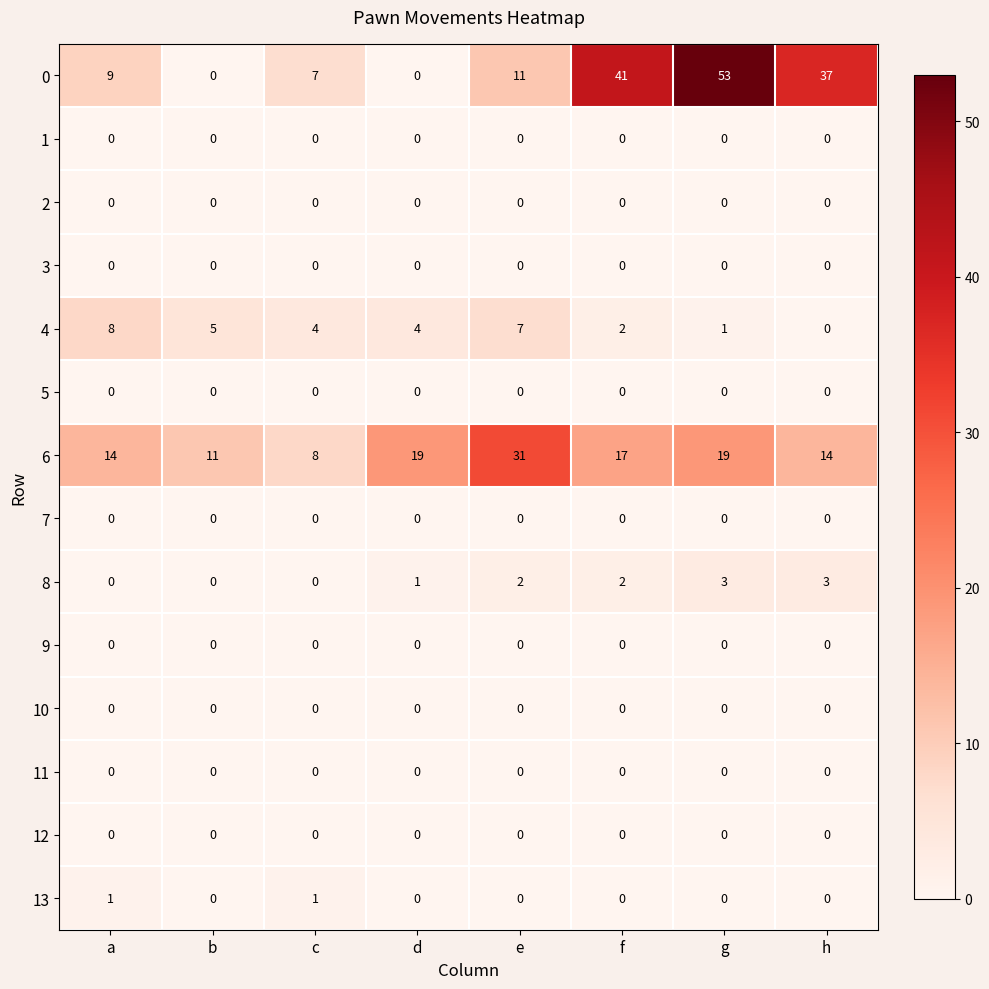

Between a and d, which series saw the biggest shift?

0